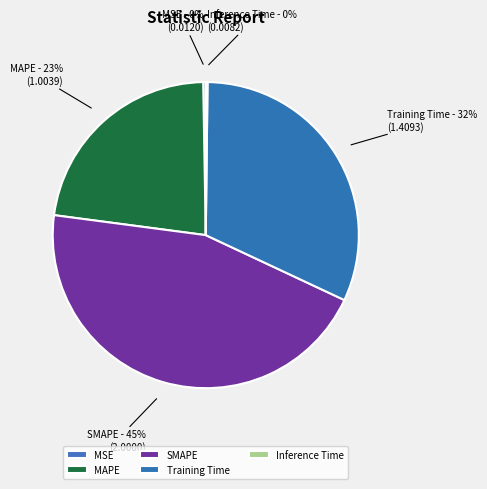

To the nearest percent, what is the difference between the largest and smallest slice percentages?

45%